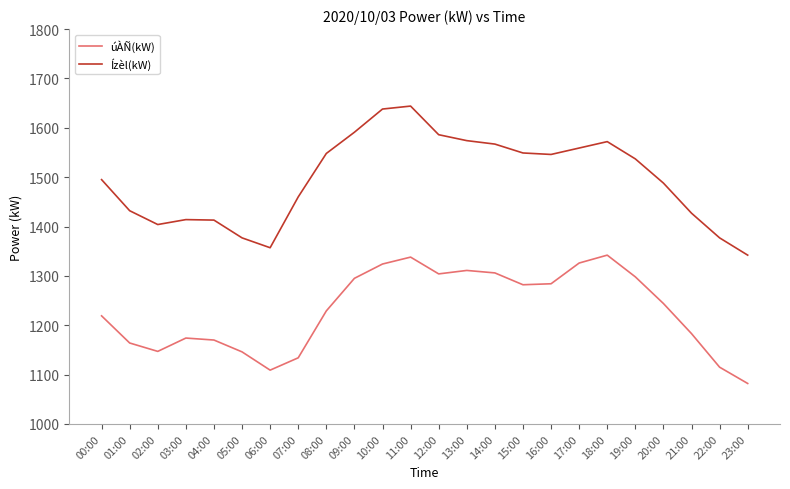

What position from the left is 16:00?

17